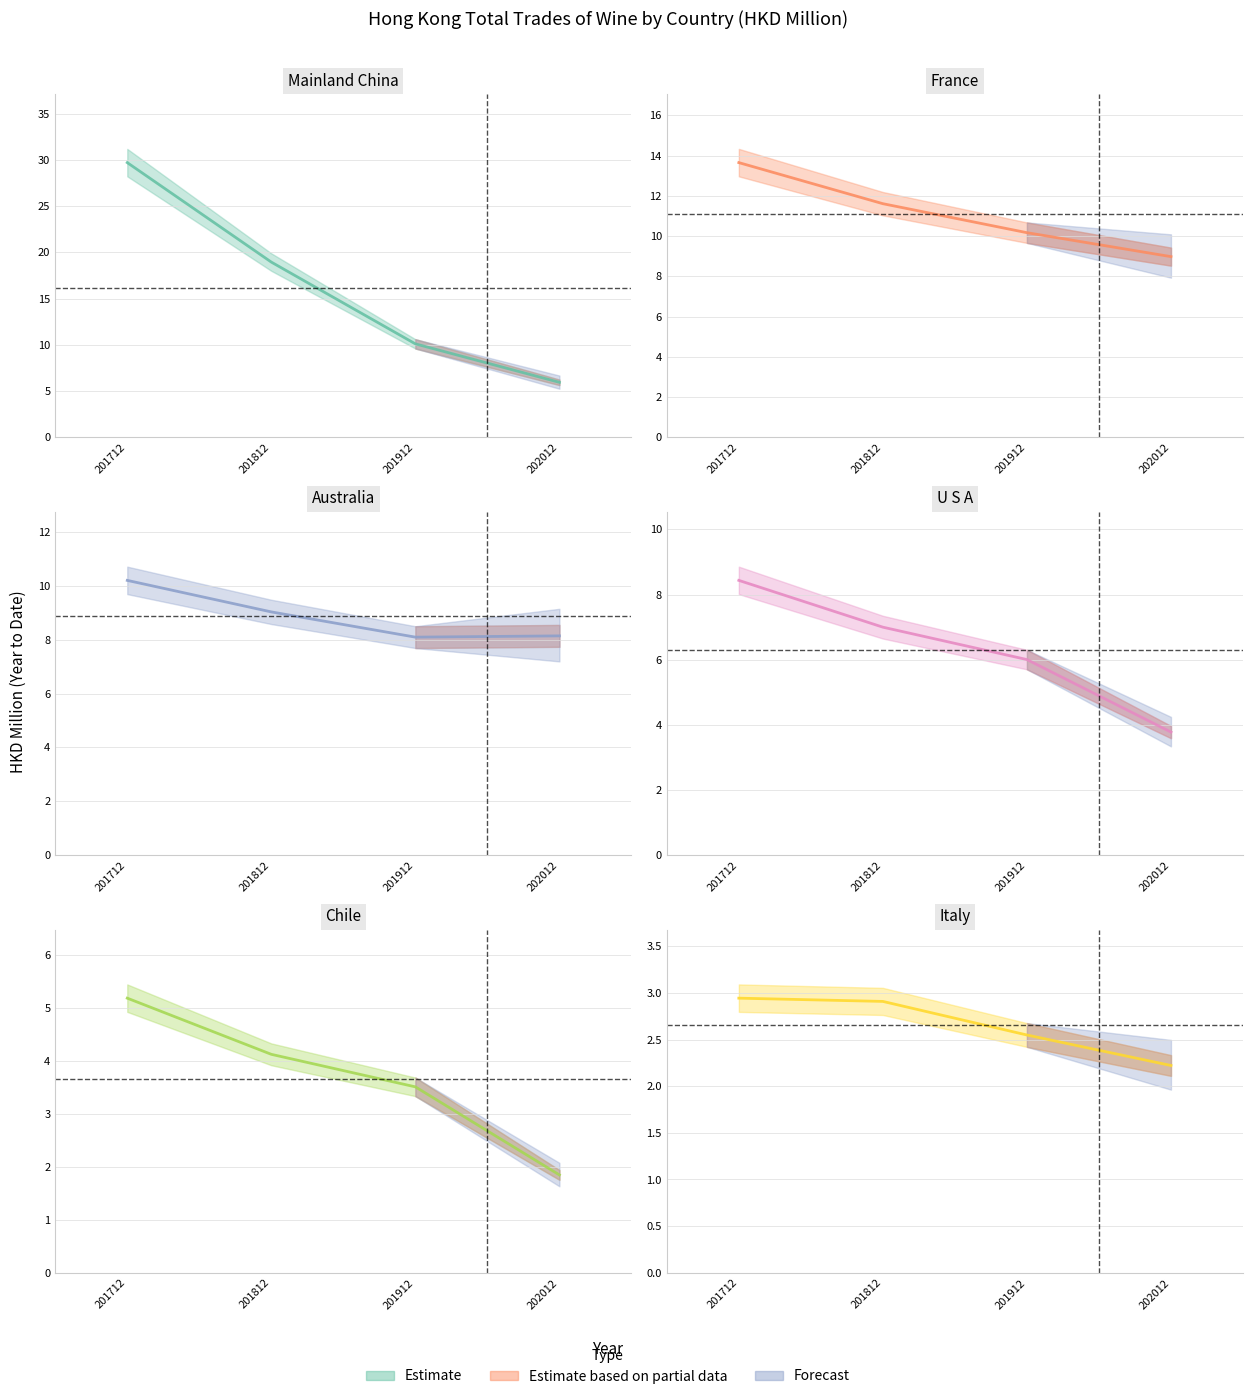

Which has a higher value, 201912 or 202012?

201912